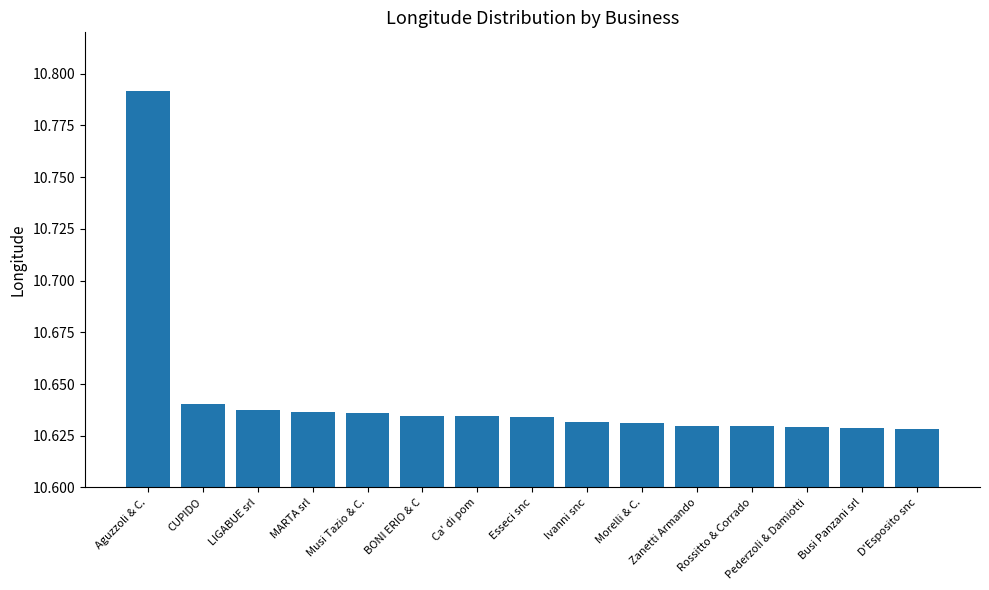

Is it true that the value at BONI ERIO & C is 16.3?

False